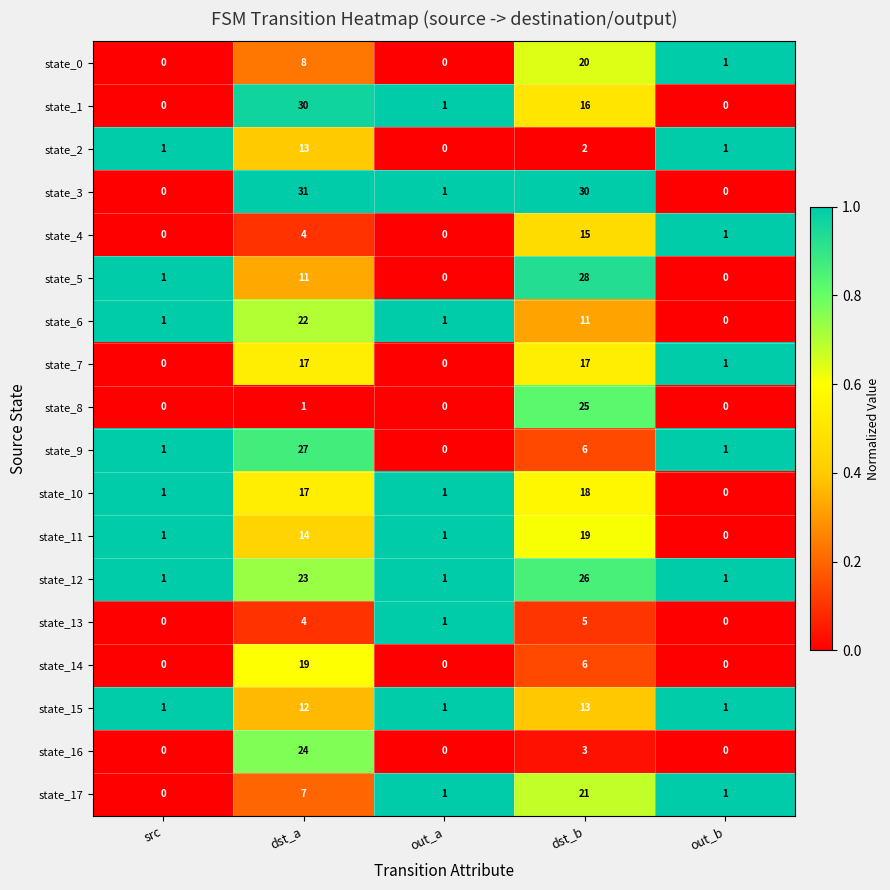

At which label is state_17 closest to 10?

dst_a